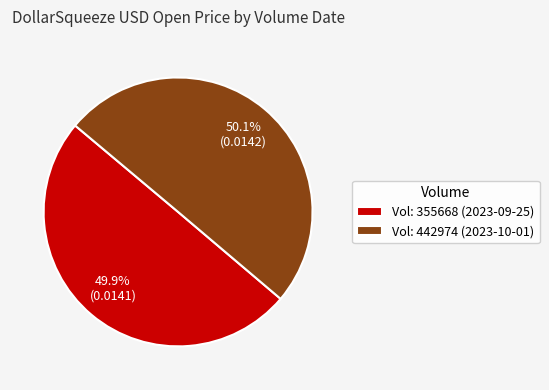

What portion of the pie excludes Vol: 355668 (2023-09-25)?

50.1%